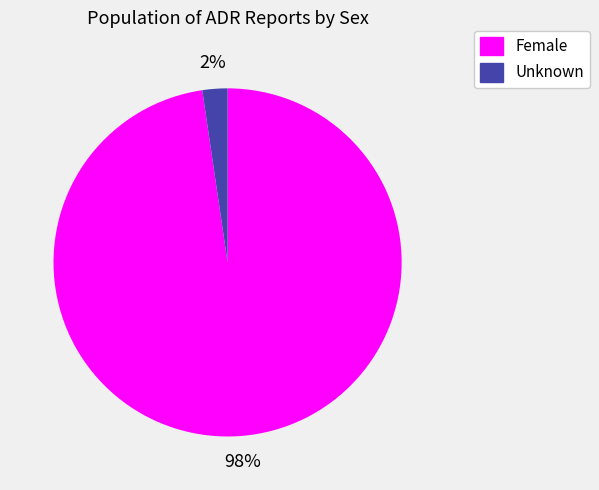

Does Unknown represent more than half of the total?

No